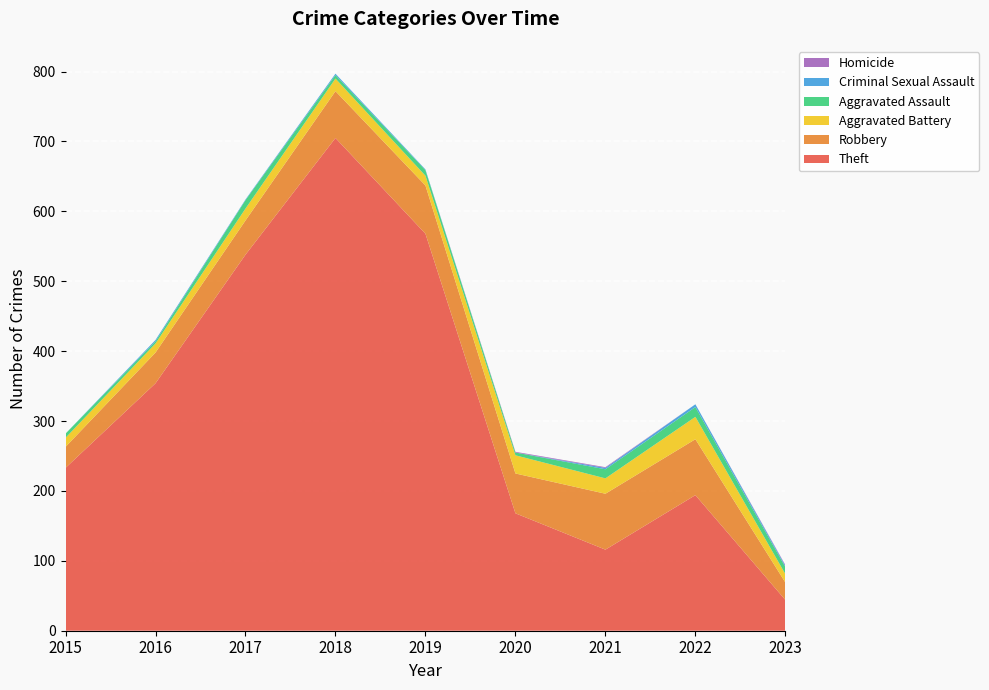

Reading left to right, list all the values displayed in this chart.

Theft: 233	354	538	705	568	168	116	194	44
Robbery: 30	44	49	67	69	57	80	80	25
Aggravated Battery: 13	13	17	18	14	26	22	32	12
Aggravated Assault: 6	3	12	5	8	4	13	14	10
Criminal Sexual Assault: 0	2	1	2	1	0	2	4	2
Homicide: 0	0	0	0	0	1	1	0	1